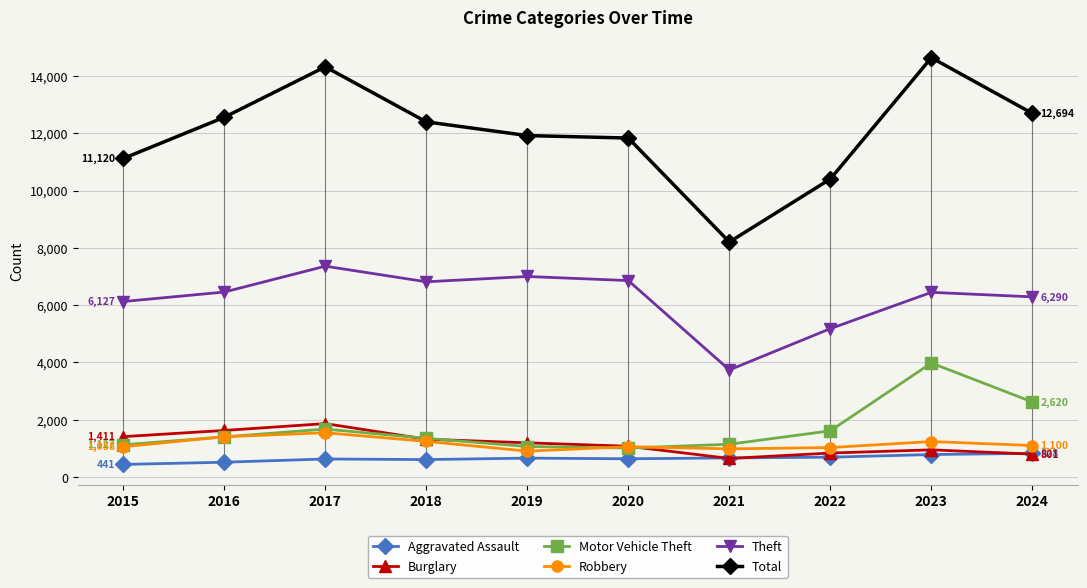

What are all the series names shown in the legend?

Aggravated Assault, Burglary, Motor Vehicle Theft, Robbery, Theft, Total